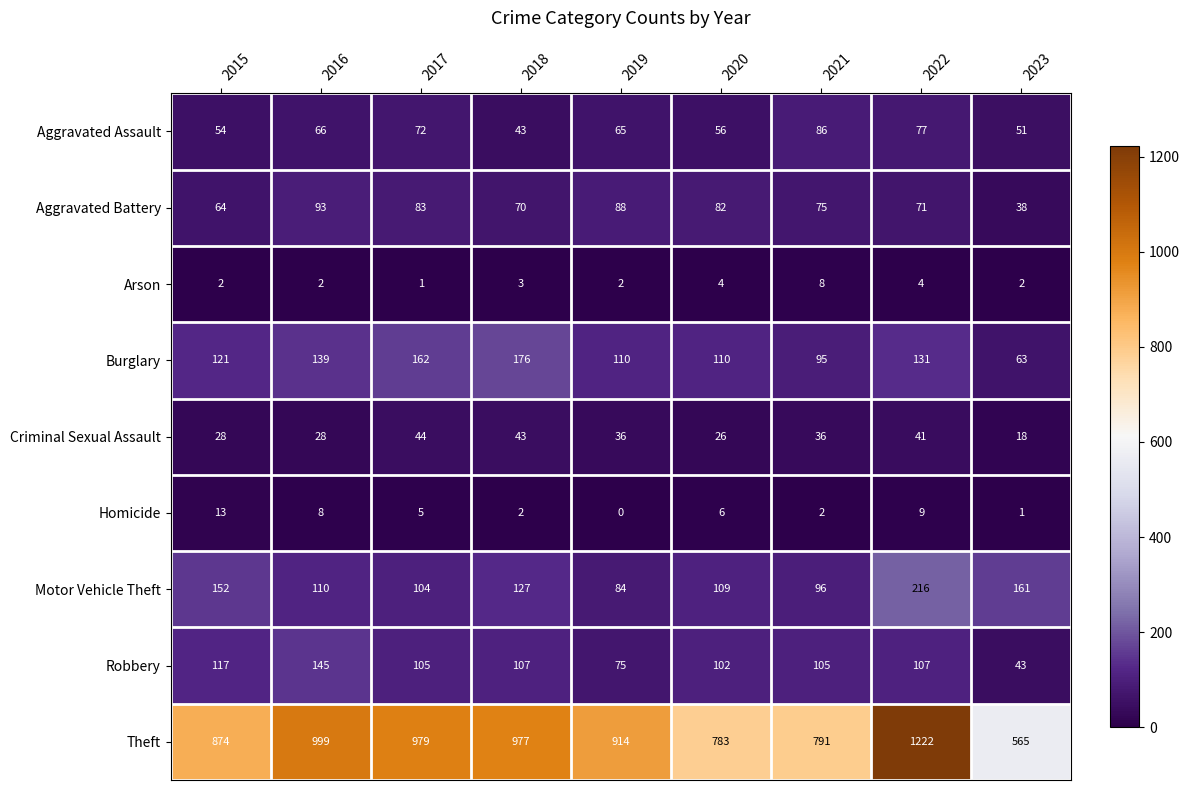

Where does the Aggravated Battery series first go above 75?

2016